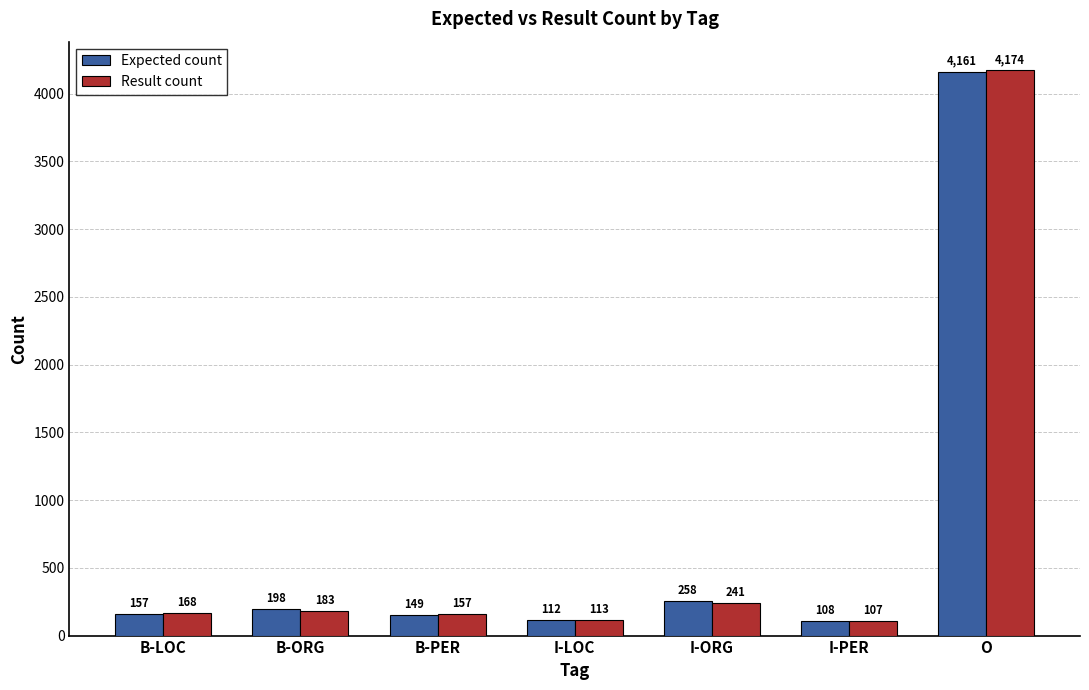

Reading left to right, what are all the values shown in this chart?

Expected count: B-LOC=157	B-ORG=198	B-PER=149	I-LOC=112	I-ORG=258	I-PER=108	O=4161
Result count: B-LOC=168	B-ORG=183	B-PER=157	I-LOC=113	I-ORG=241	I-PER=107	O=4174